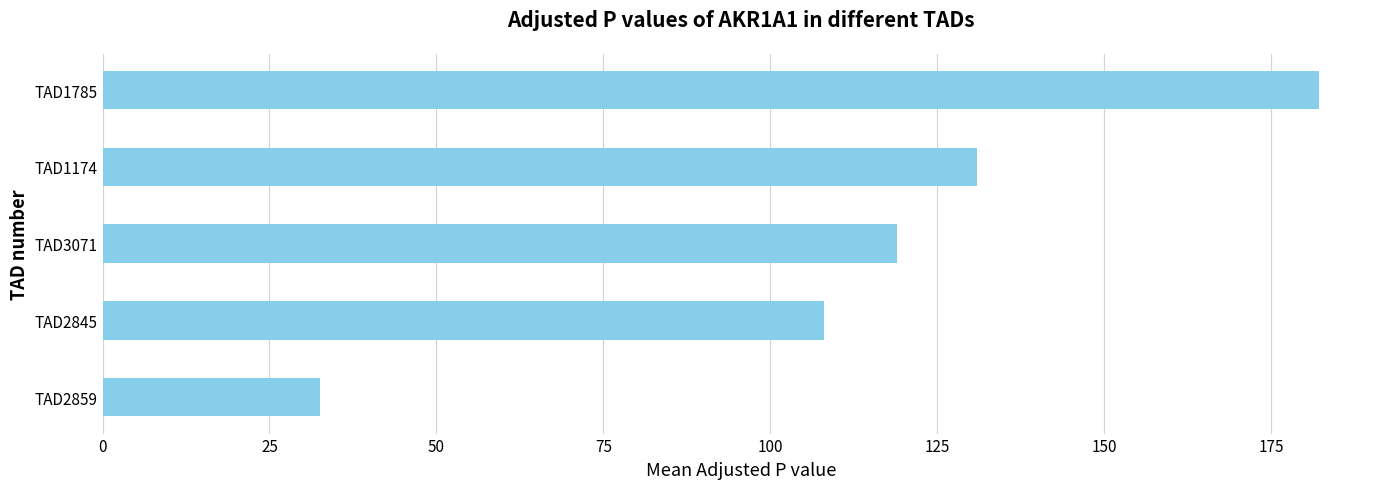

What is the smallest value displayed?

32.6